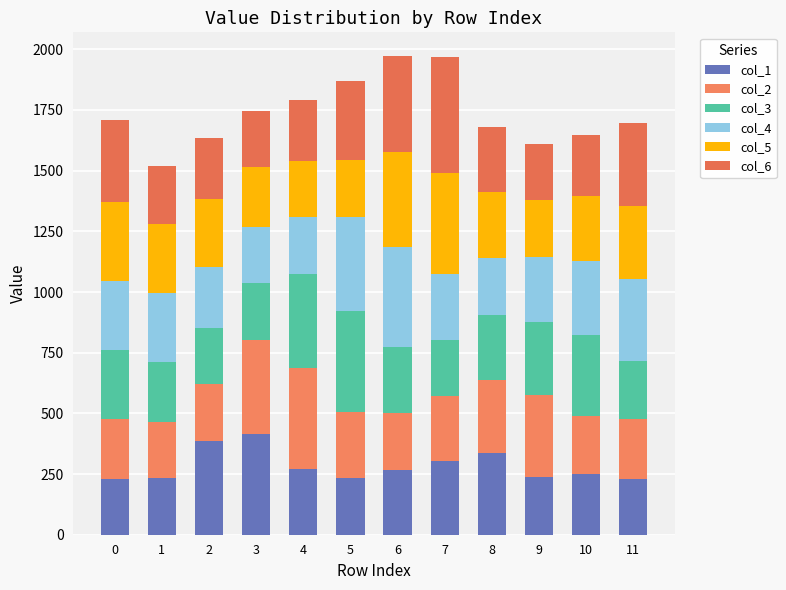

Is it true that col_2 equals 384.5 at 5?

False